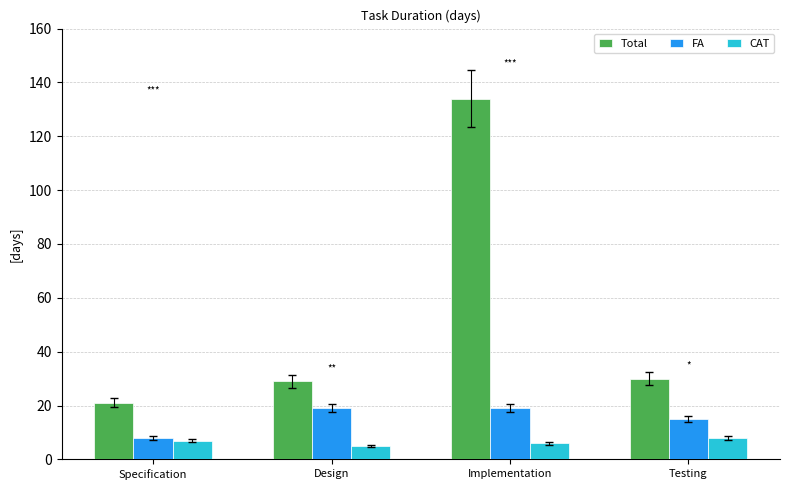

How many data points in CAT are less than 7?

2